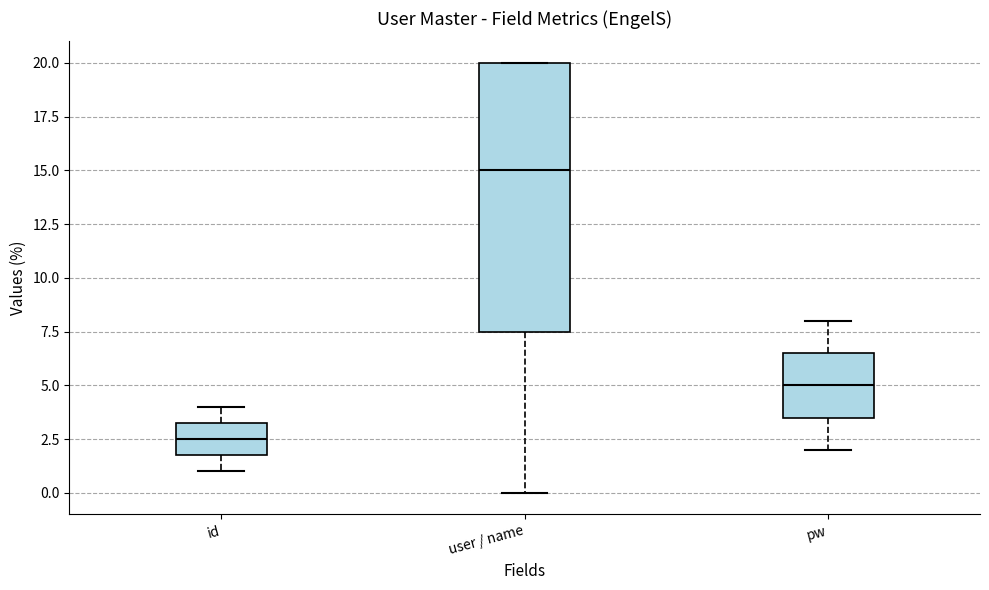

Reading left to right, transcribe this box plot: for each box, give where its median line is, the range the box spans, and where its two whiskers end, as read against the y-axis. The values are not printed on the chart, so give them approximately, as read against the axis.

id: median 2.5, box 2.0 to 3.5, whiskers 1.0 to 4.0
user / name: median 15.0, box 7.5 to 20.0, whiskers 0.0 to 20.0
pw: median 5.0, box 3.5 to 6.5, whiskers 2.0 to 8.0